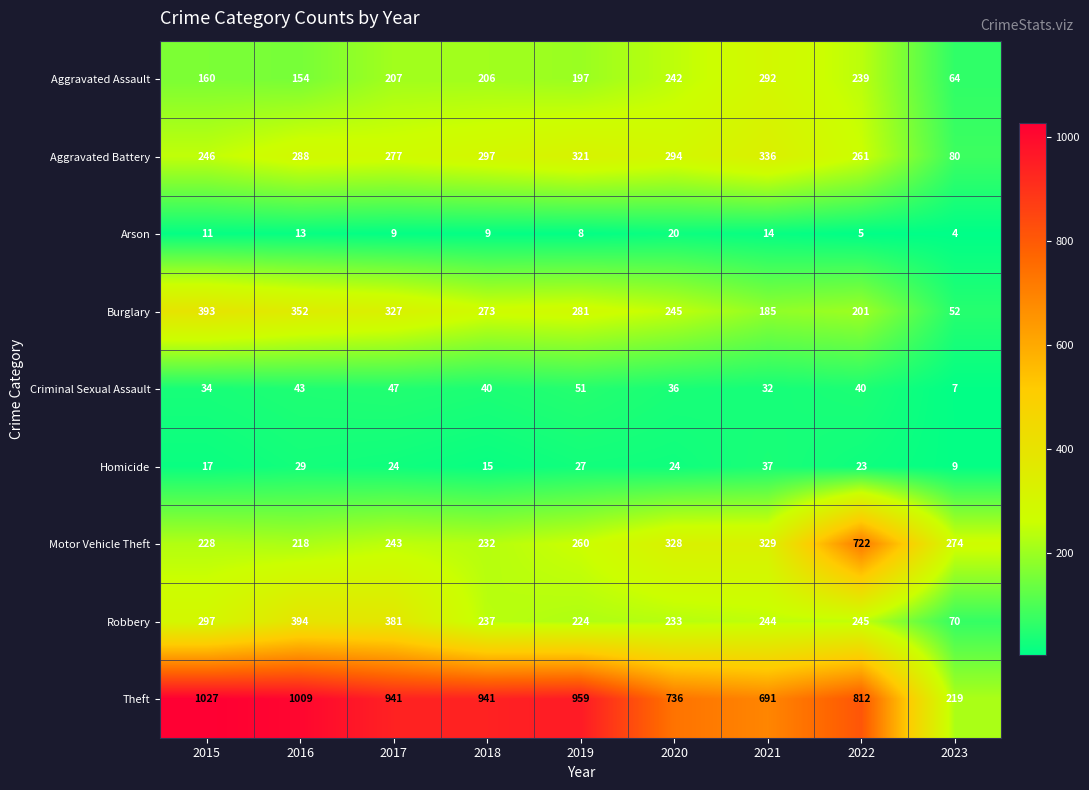

What value does the Aggravated Battery series have at 2020, to the nearest 50?

300